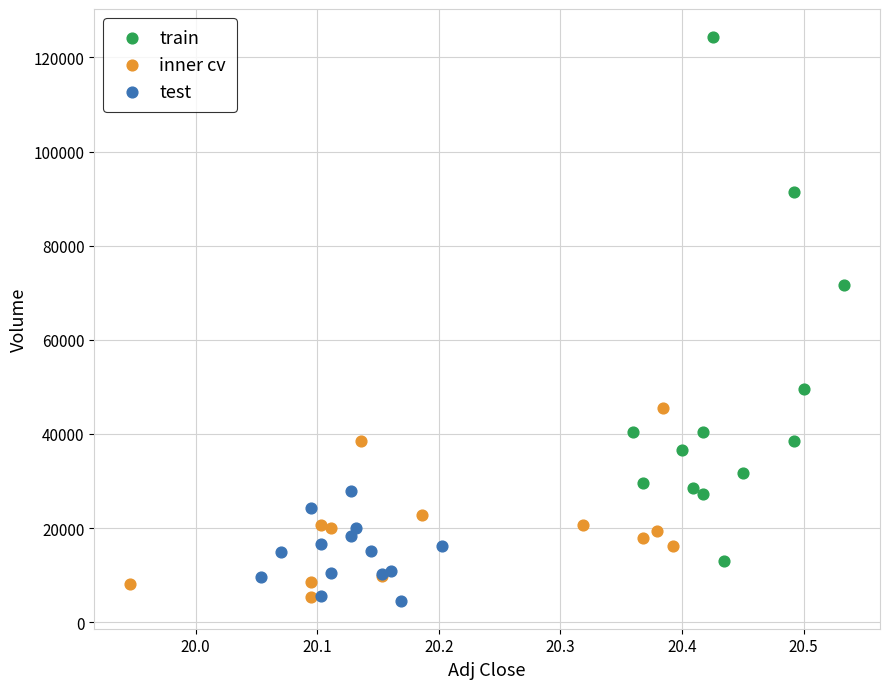

Which series contains the highest Y value?

train